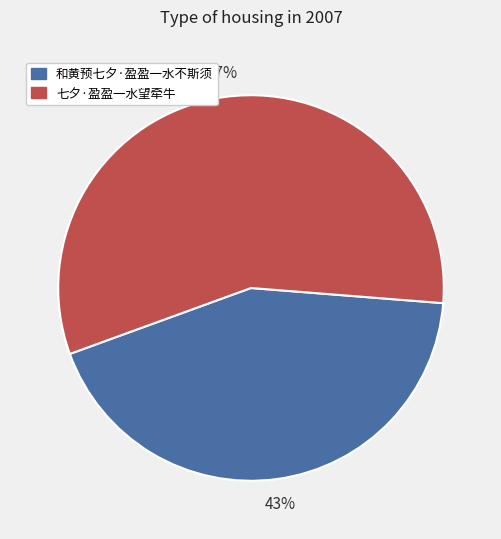

Which slice represents more than half of the pie?

七夕·盈盈一水望牵牛